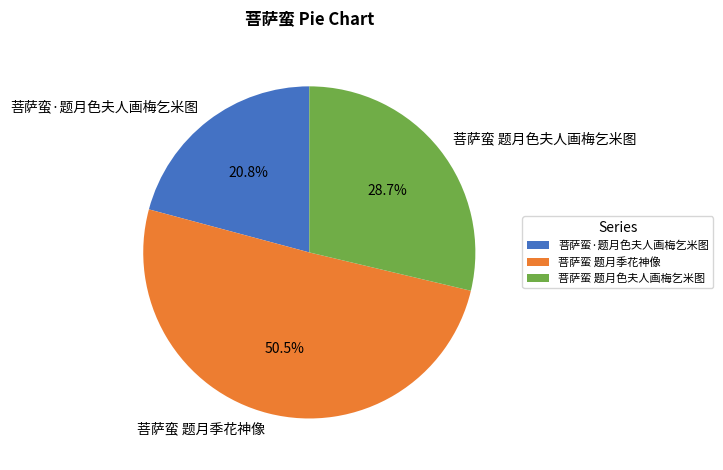

Which category has the biggest portion of the pie?

菩萨蛮 题月季花神像